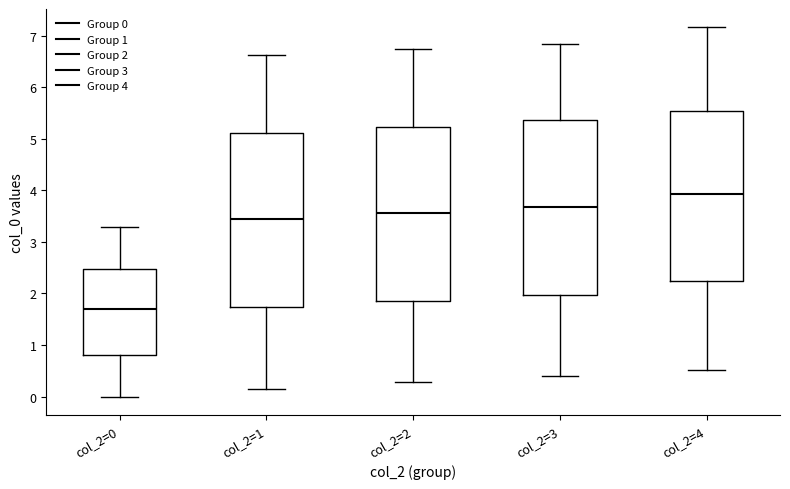

Where does the median line of the box for col_2=2 sit on the y-axis? The values are not printed on the chart, so give them approximately, as read against the axis.

3.6